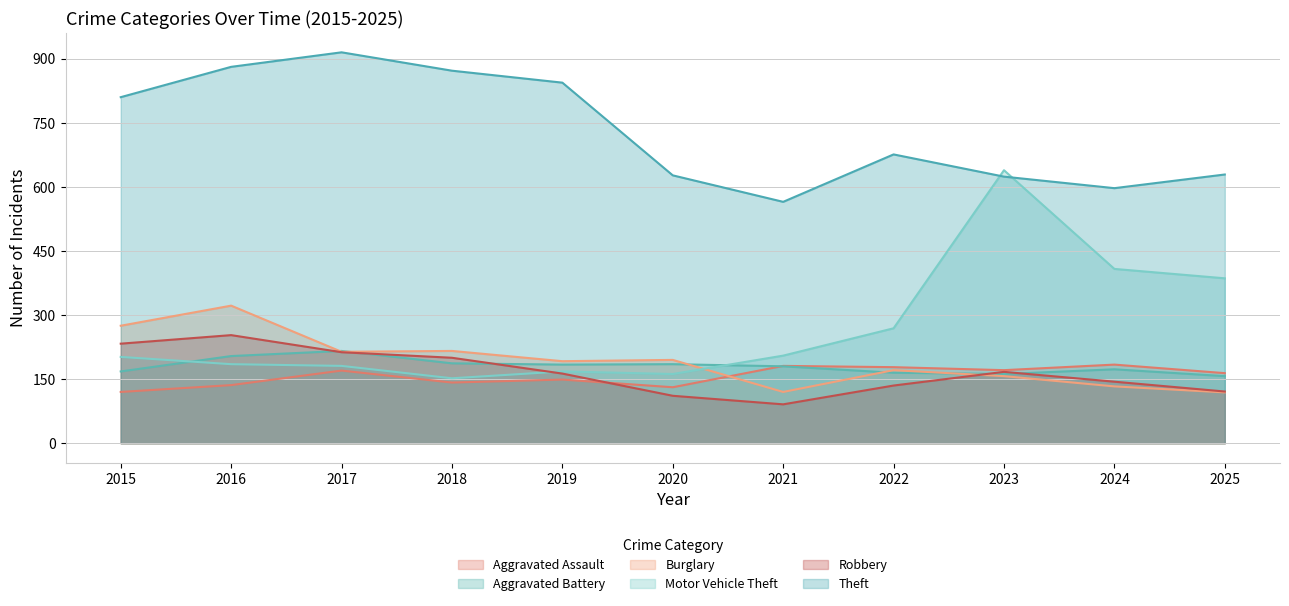

How many lines are shown in the chart?

6